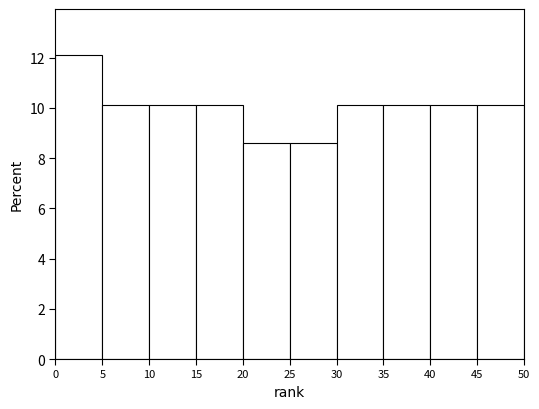

Reading left to right, list every bar in this chart as the range it spans on the x-axis followed by its height. The values are not printed on the chart, so give them approximately, as read against the axis.

0 to 5: 12.2
5 to 10: 10.2
10 to 15: 10.2
15 to 20: 10.2
20 to 25: 8.6
25 to 30: 8.6
30 to 35: 10.2
35 to 40: 10.2
40 to 45: 10.2
45 to 50: 10.2